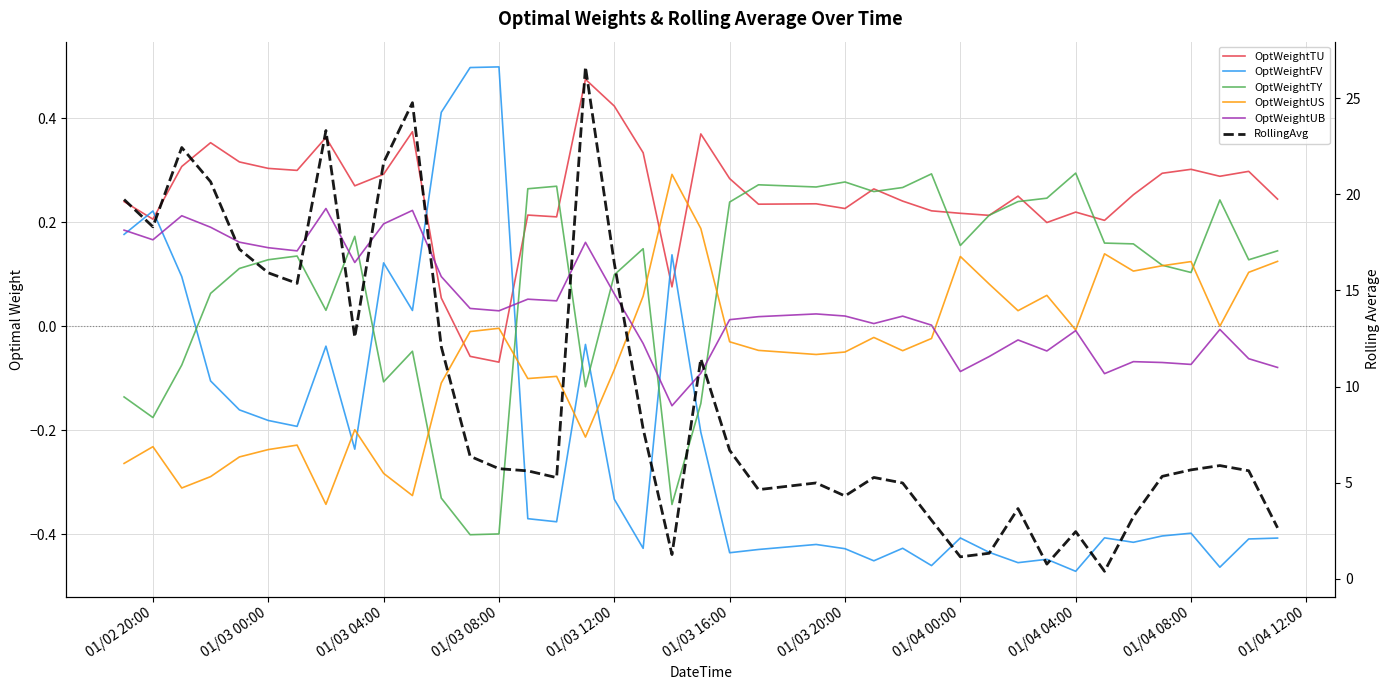

True or false: OptWeightTU and OptWeightTY intersect in this chart.

True